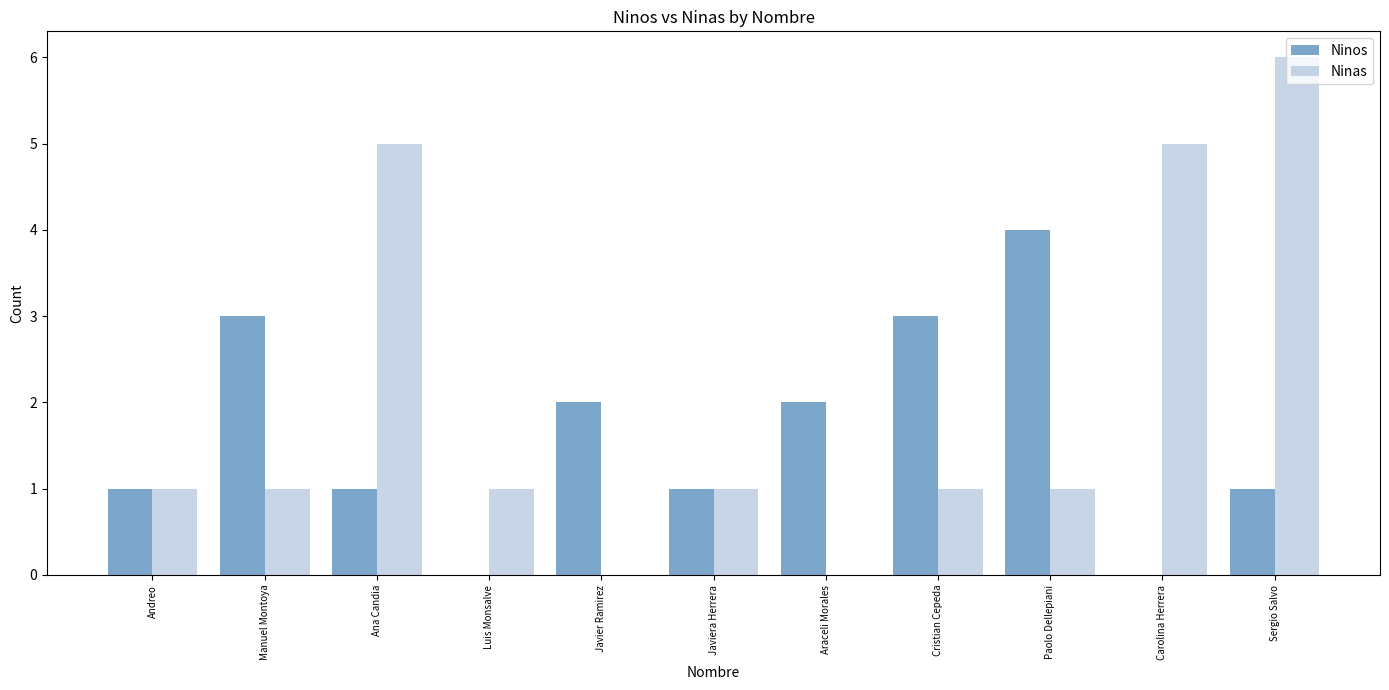

What is the spread (max minus min) of values at Carolina Herrera?

5